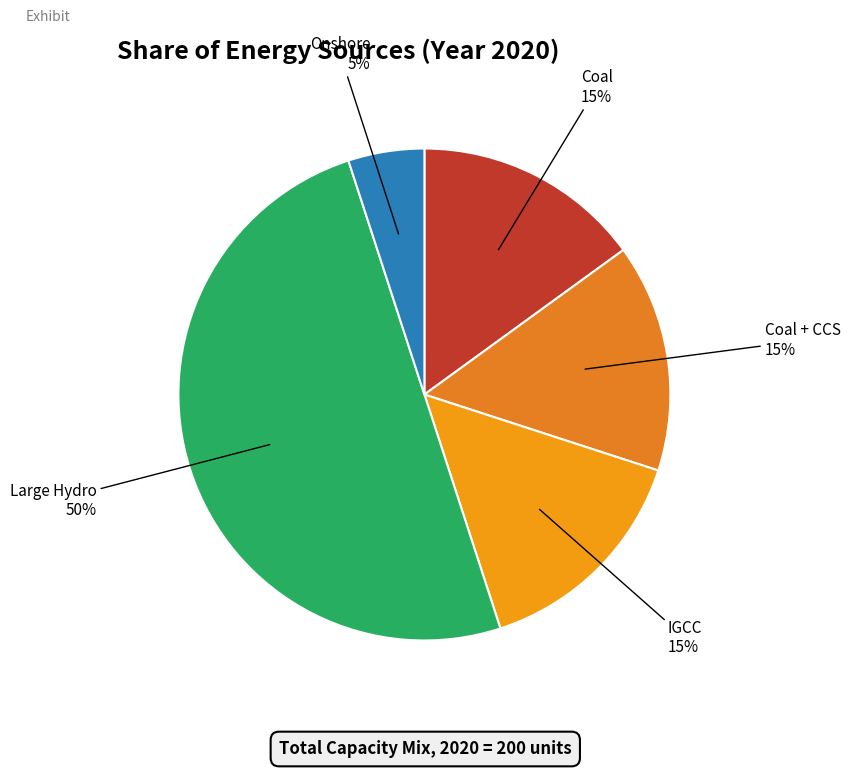

To the nearest percent, what portion does Coal represent?

15%